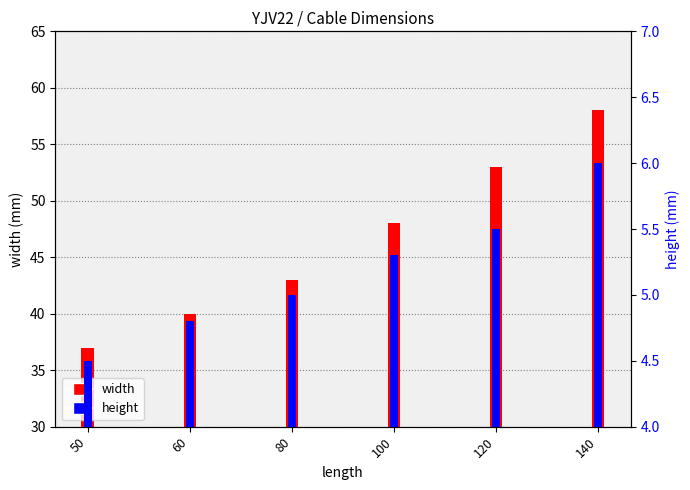

Which label corresponds to the smallest value in the chart?

50